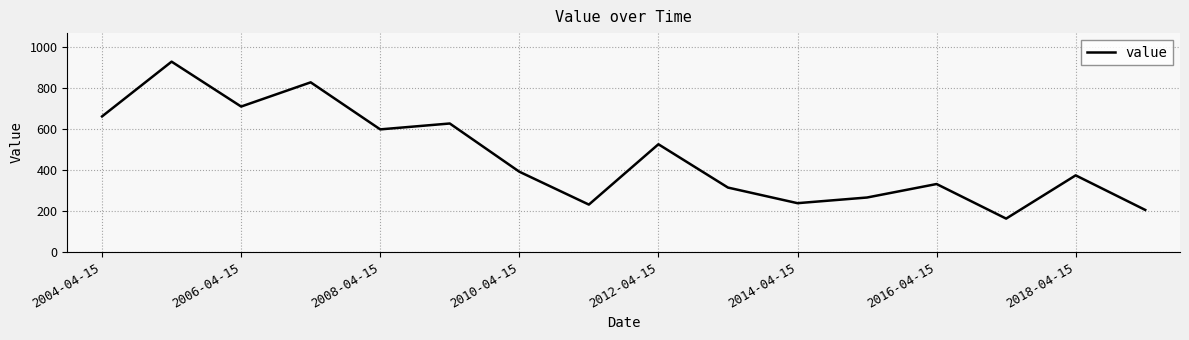

What is the minimum value shown in the chart?

163.1